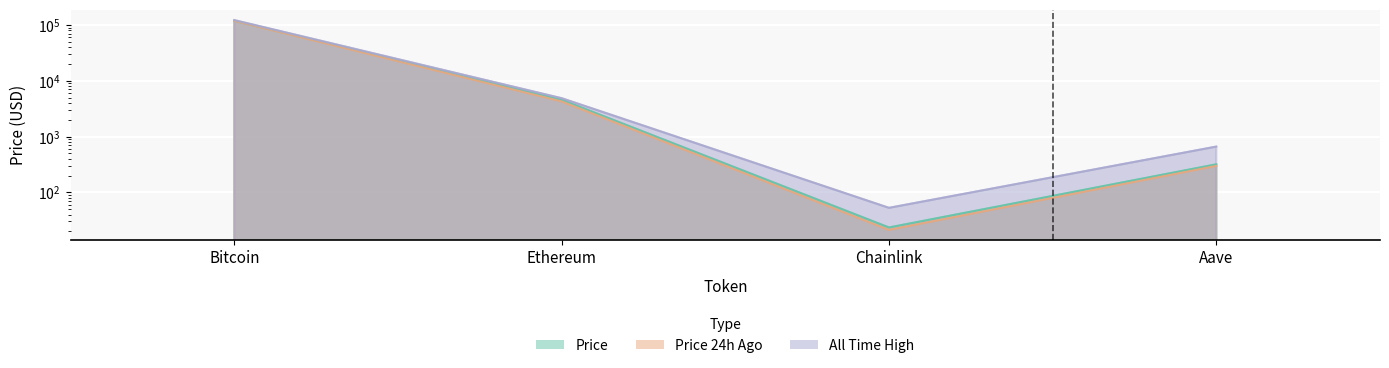

Which category has the lowest value across all series?

Chainlink